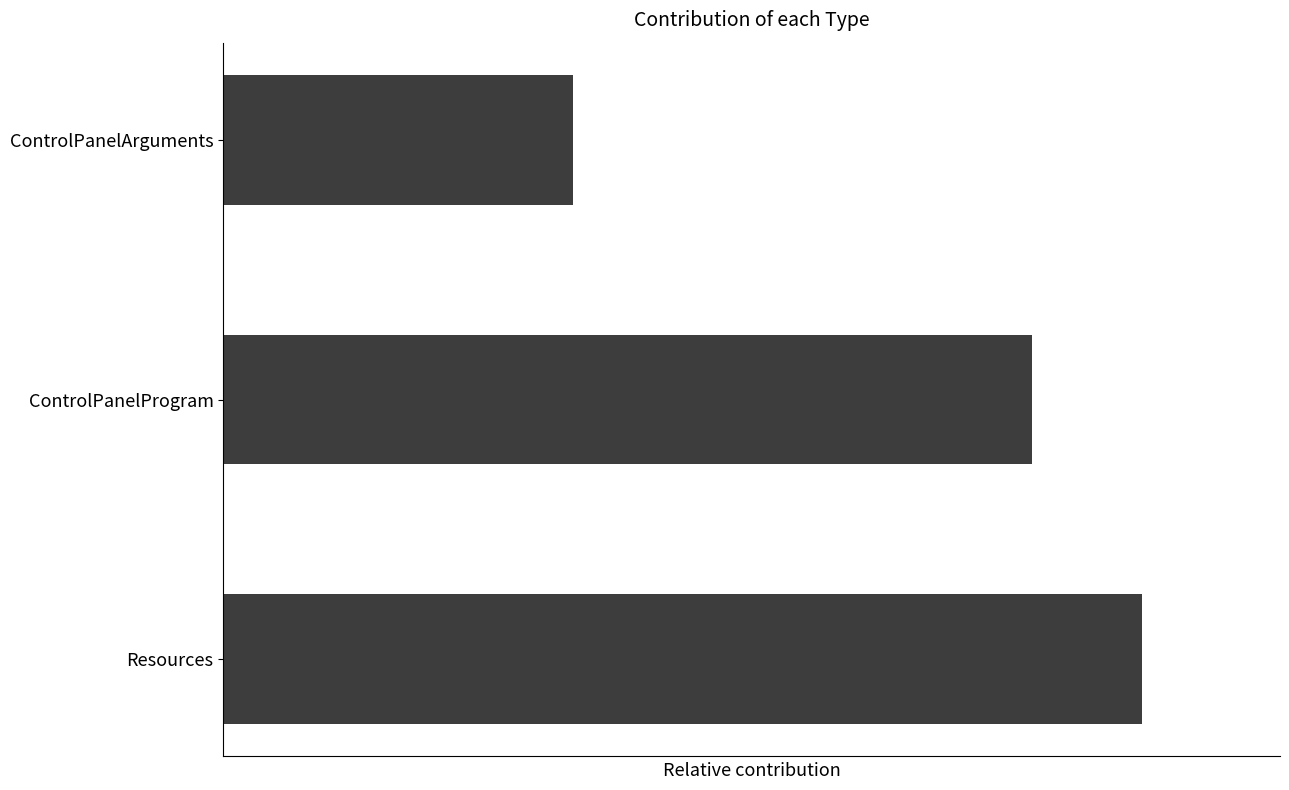

Are the bars horizontal?

Yes